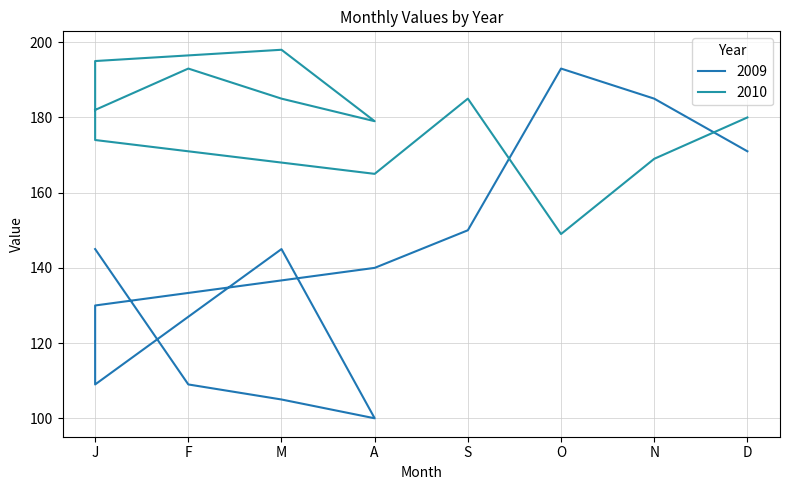

How many interior local valleys does the 2009 series have?

2